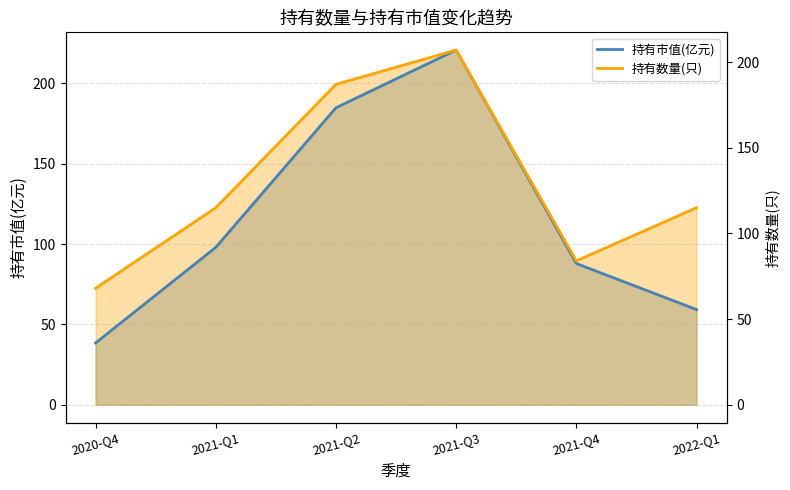

Which series changed the most between 2020-Q4 and 2021-Q4?

持有市值(亿元)